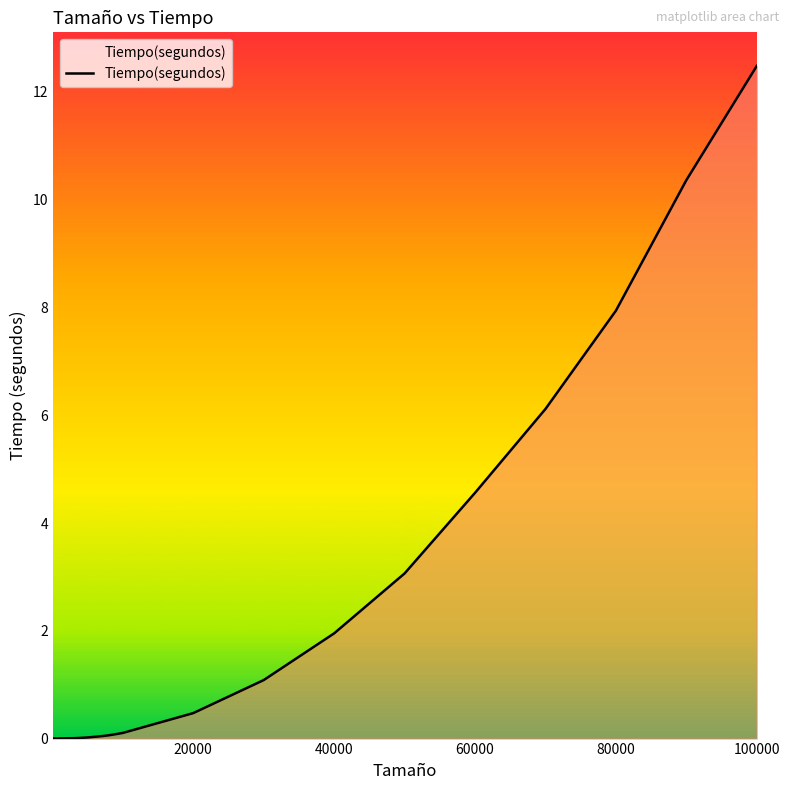

What is the difference between the maximum and minimum values?

12.5